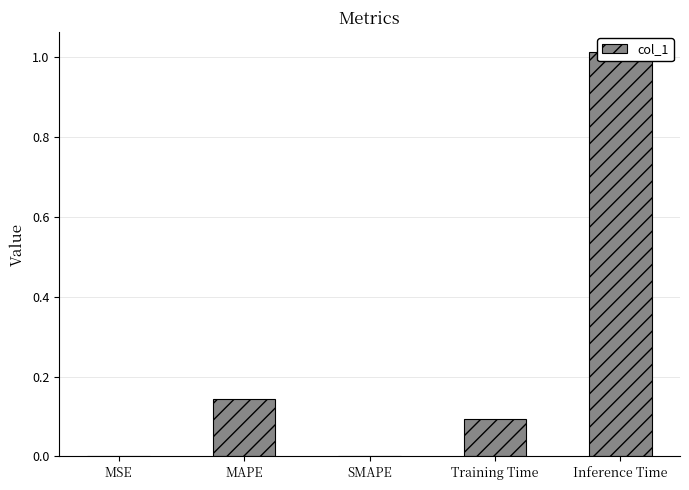

The value at SMAPE is 0.0. True or false?

True